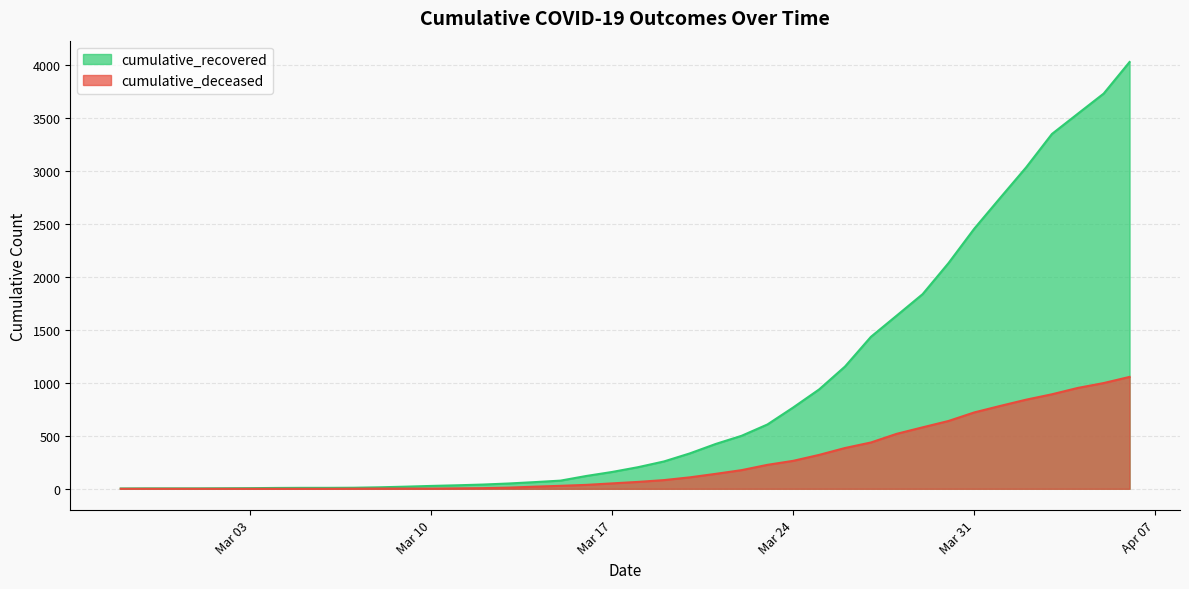

What is the greatest value displayed?

4028